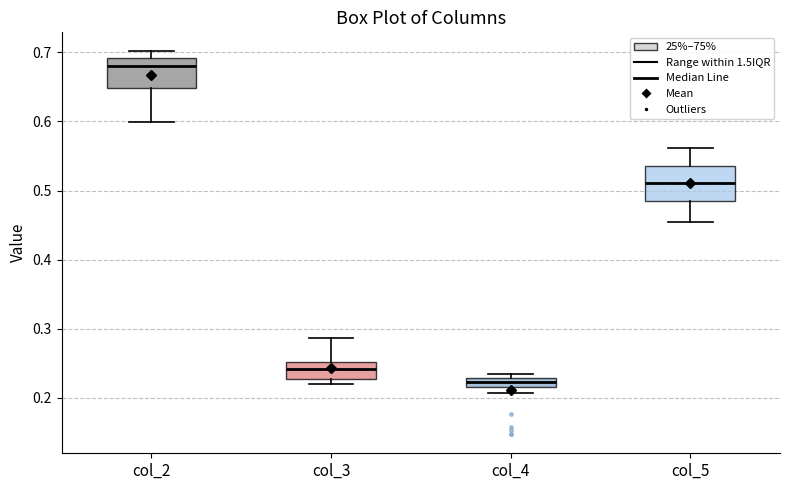

Which box's median line is the lowest?

col_4